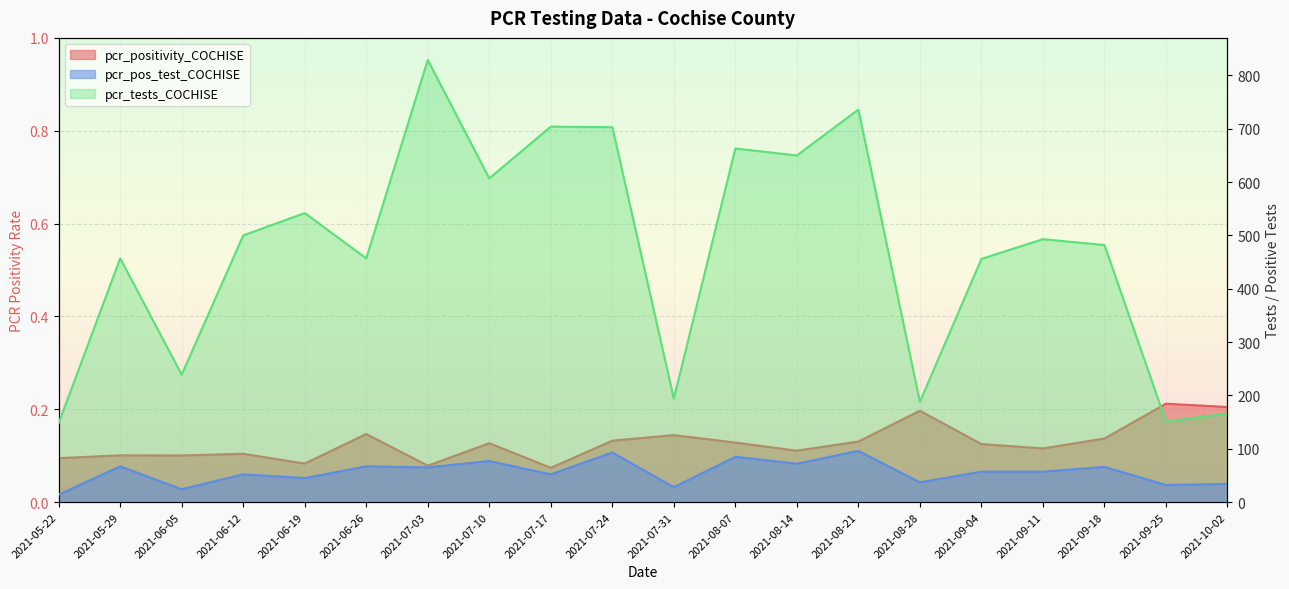

Which series changed the most between 2021-08-14 and 2021-08-21?

pcr_tests_COCHISE